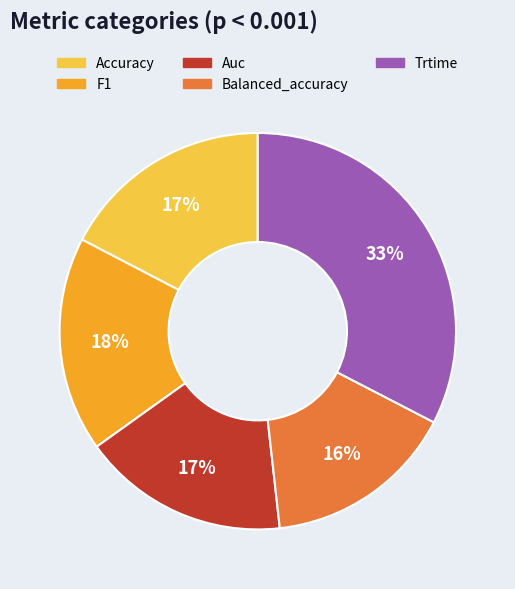

Is there a majority slice in this chart?

No